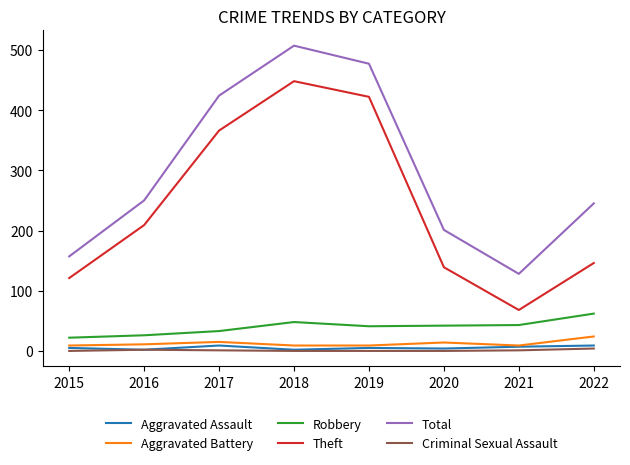

List the series in order of their peak value, lowest first.

Criminal Sexual Assault, Aggravated Assault, Aggravated Battery, Robbery, Theft, Total